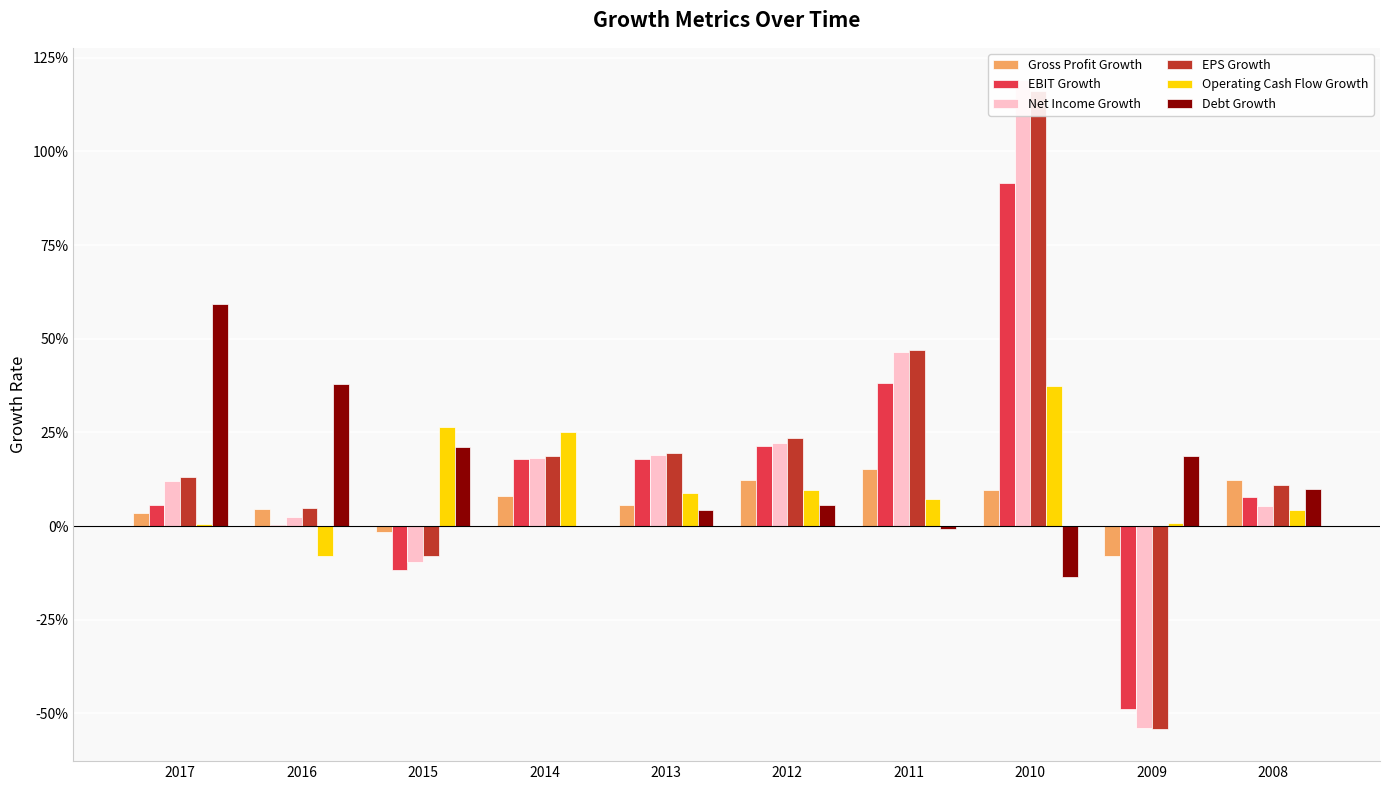

What is the difference between the Debt Growth values at 2012 and 2016?

0.3